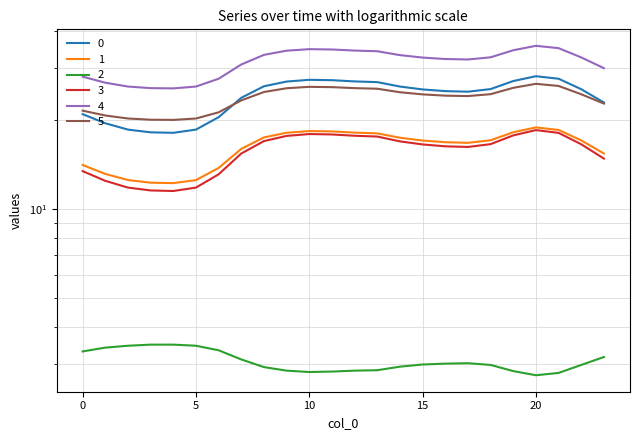

Is it true that 3 equals 20.0 at 0?

False